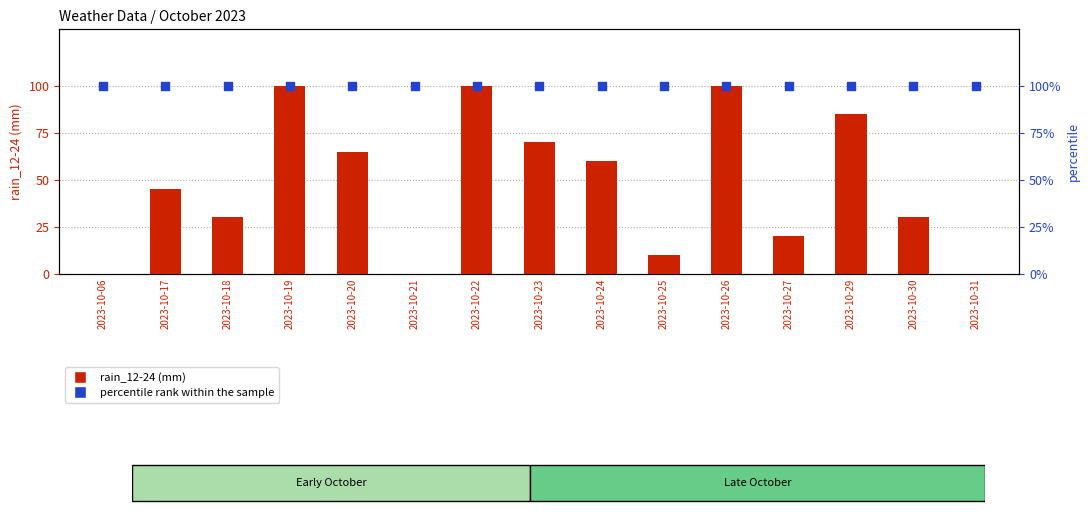

What is the total value across all series at 2023-10-06?

100